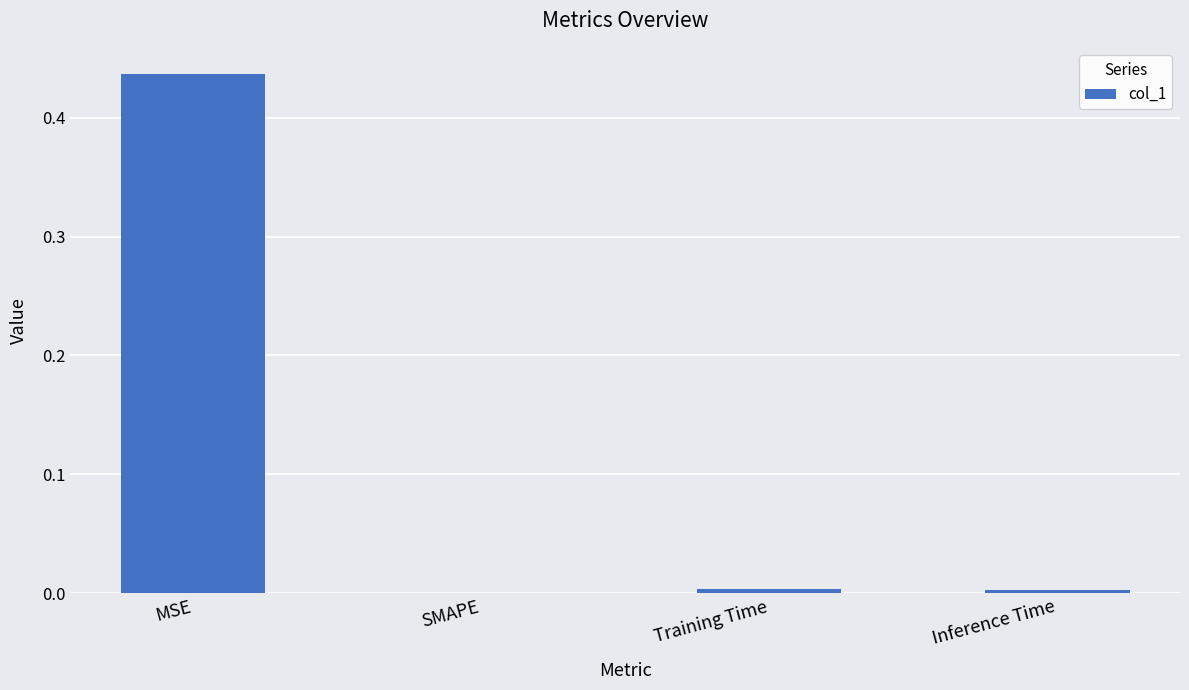

The value at Inference Time is 0.0. True or false?

True